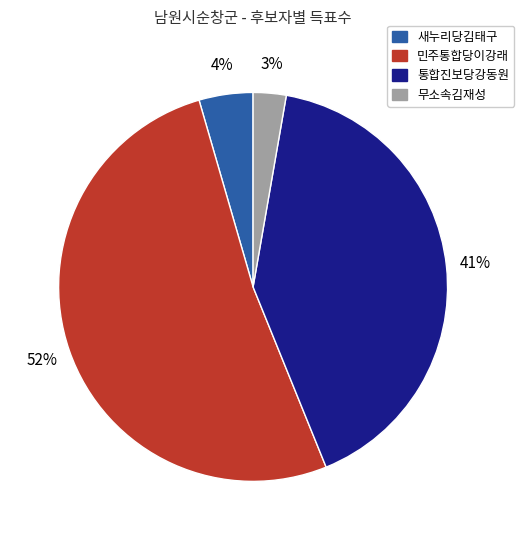

Does 무소속김재성 account for over 50% of the chart?

No